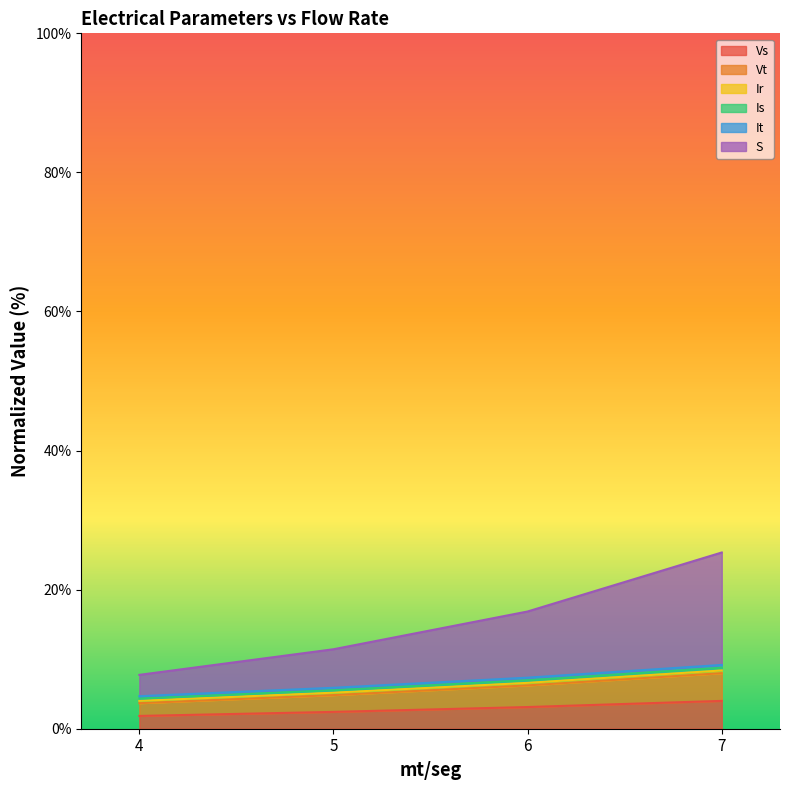

True or false: Ir has more than 0 interior local peaks.

False